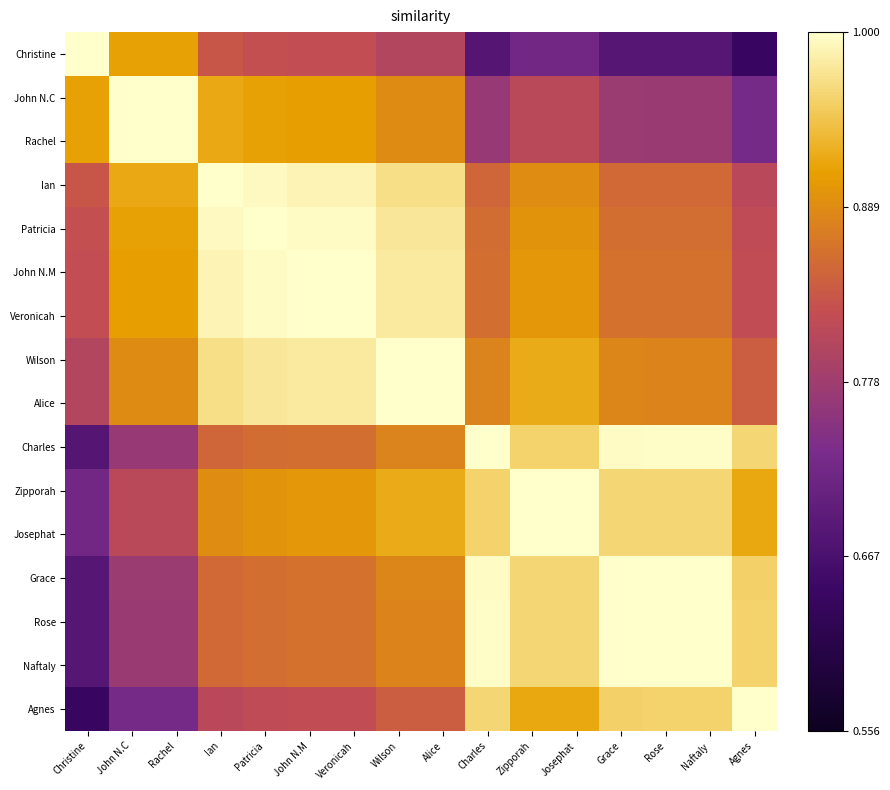

How many series are shown in this chart?

16